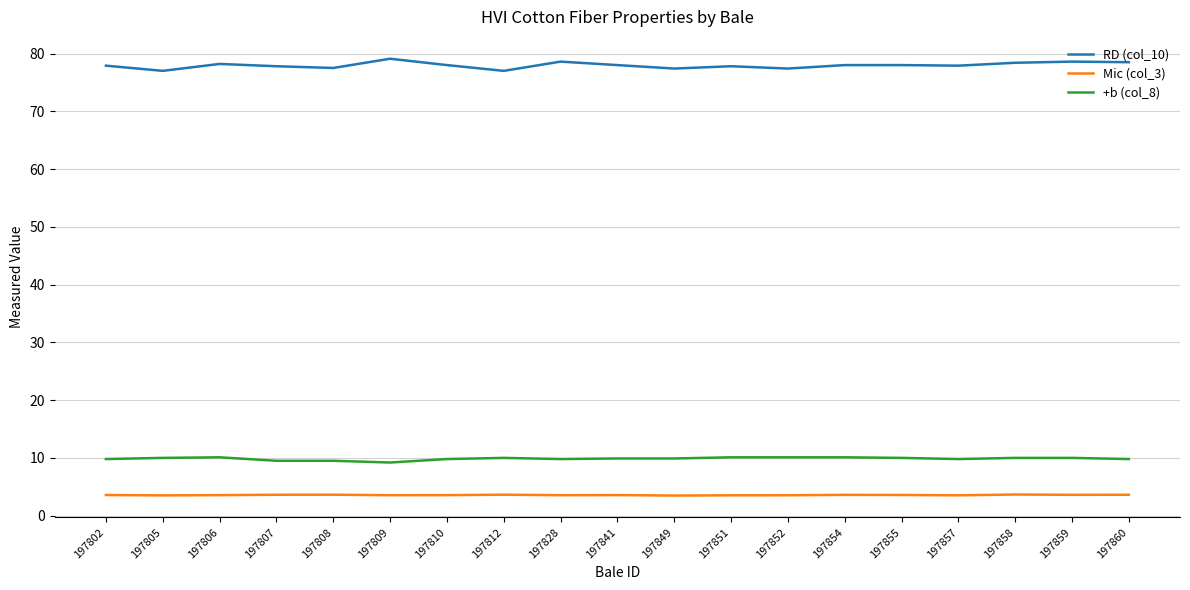

The value of +b (col_8) at 197841 is 4.5. True or false?

False